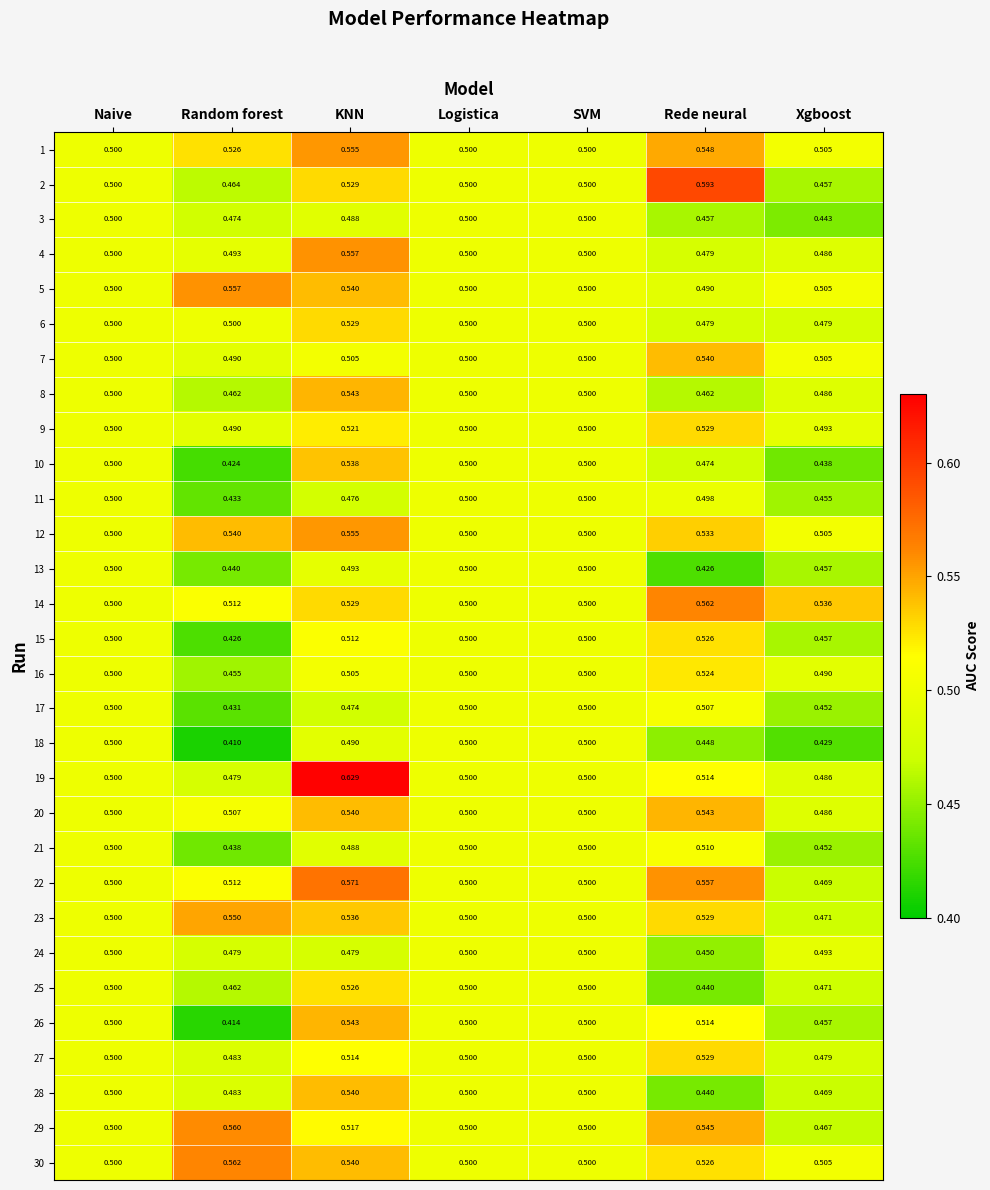

Which category has the highest value across all series?

KNN